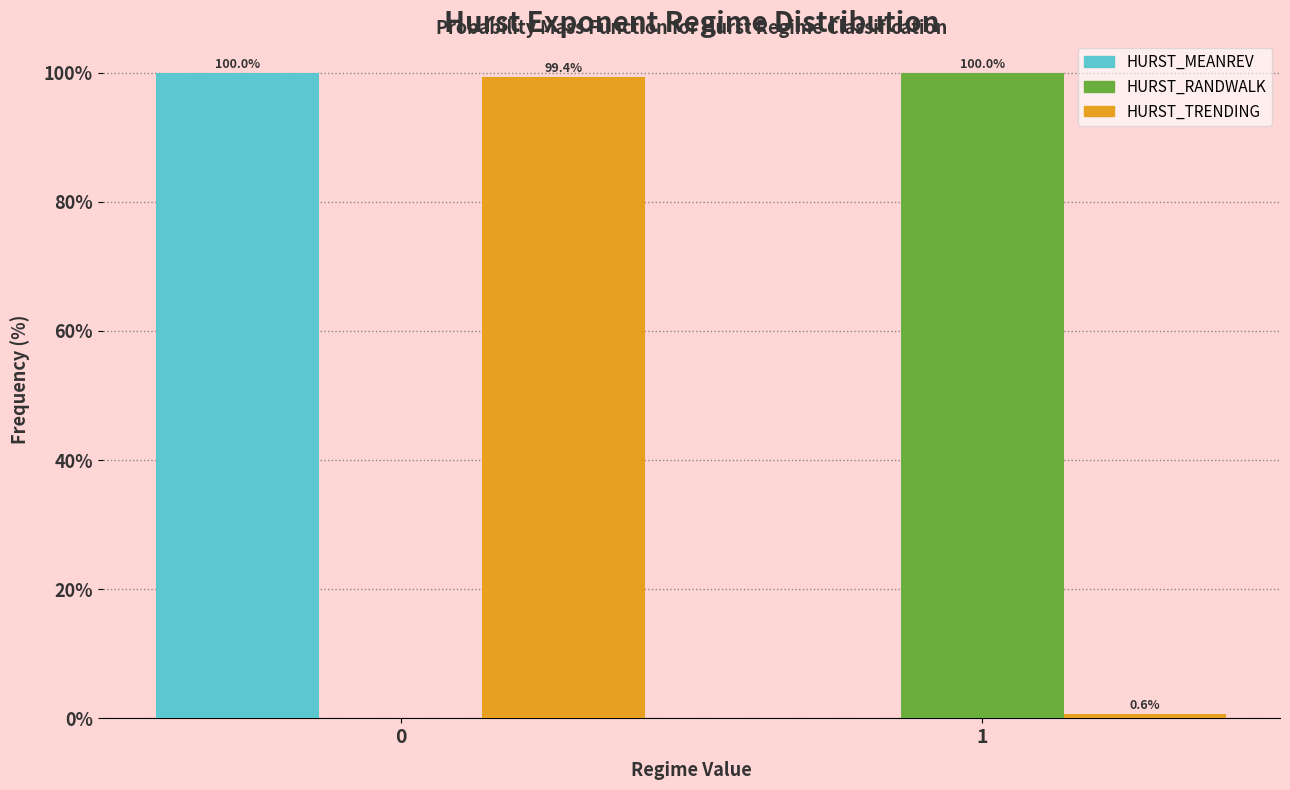

Reading left to right, what are all the values shown in this chart?

HURST_MEANREV: 0=100.0	1=0.0
HURST_RANDWALK: 0=0.0	1=100.0
HURST_TRENDING: 0=99.4	1=0.6